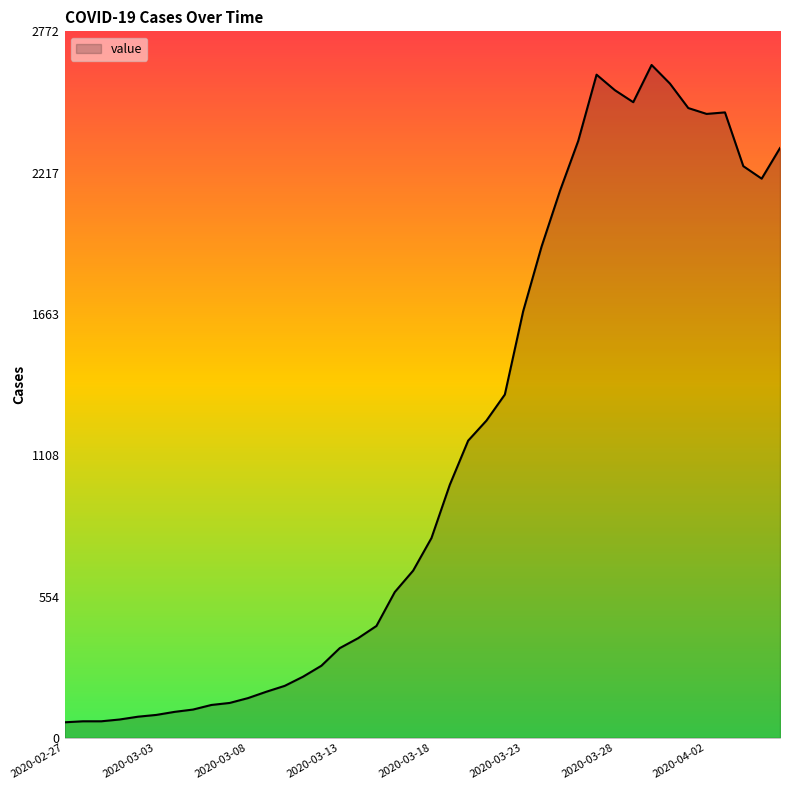

What is the maximum value shown in the chart?

2640